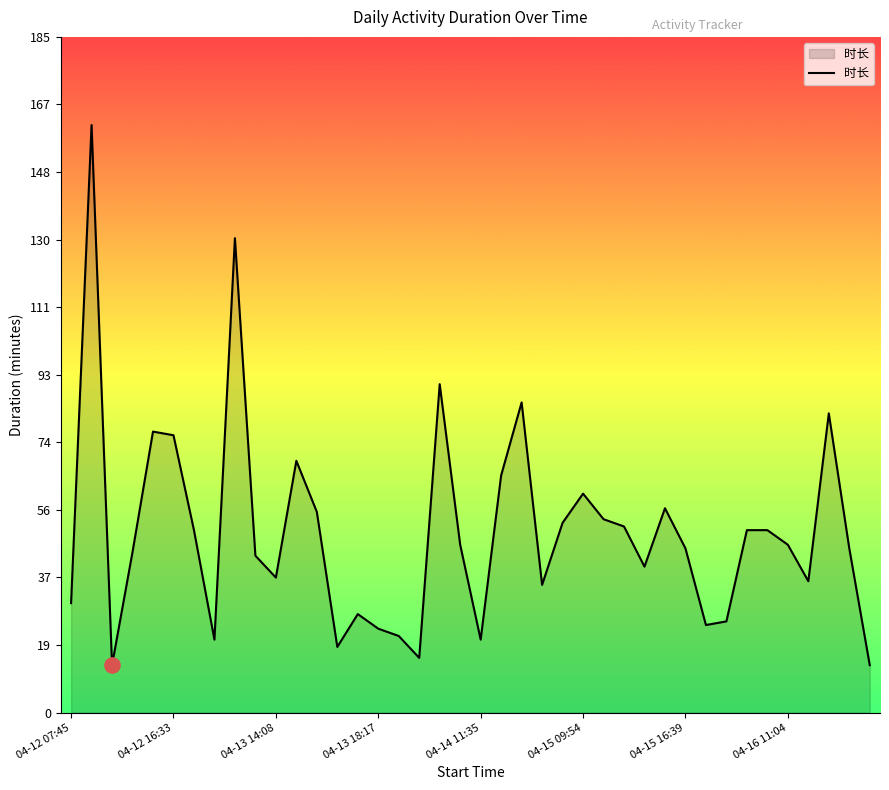

What is the difference between the maximum and minimum values?

148